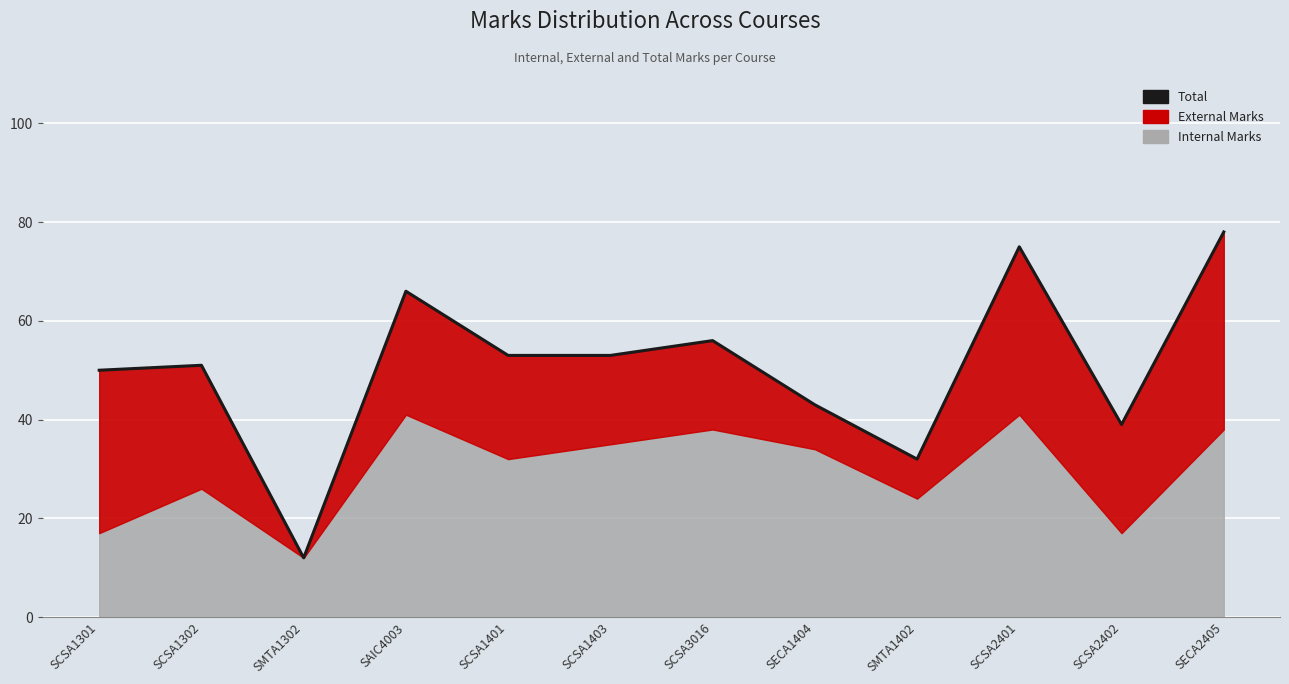

What is the average value?

51